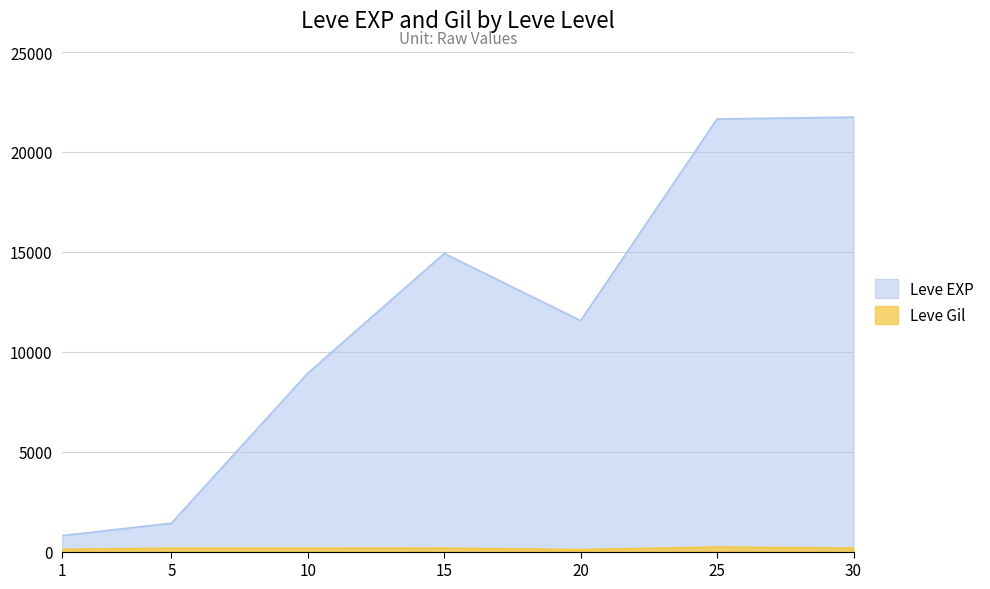

True or false: Leve Gil and Leve EXP intersect in this chart.

False